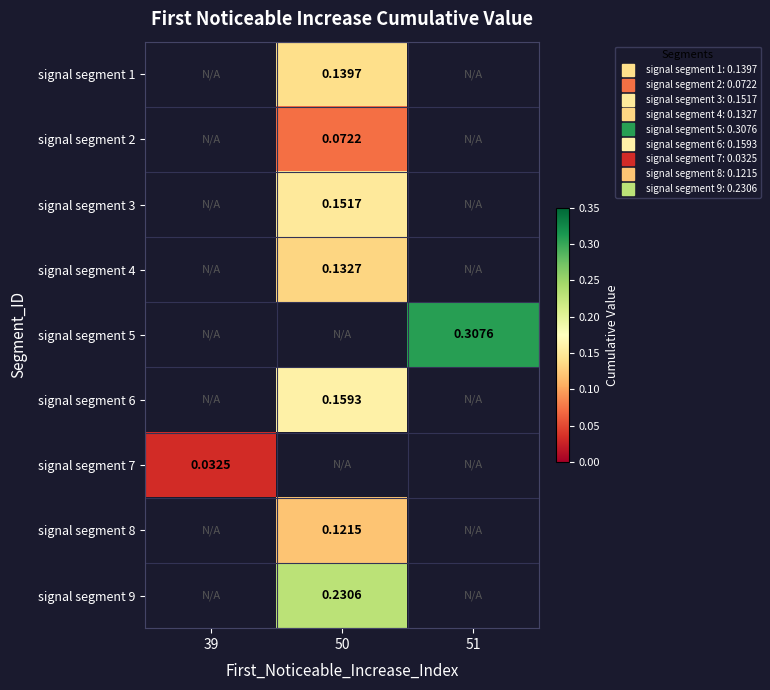

How many distinct data groups are displayed?

9